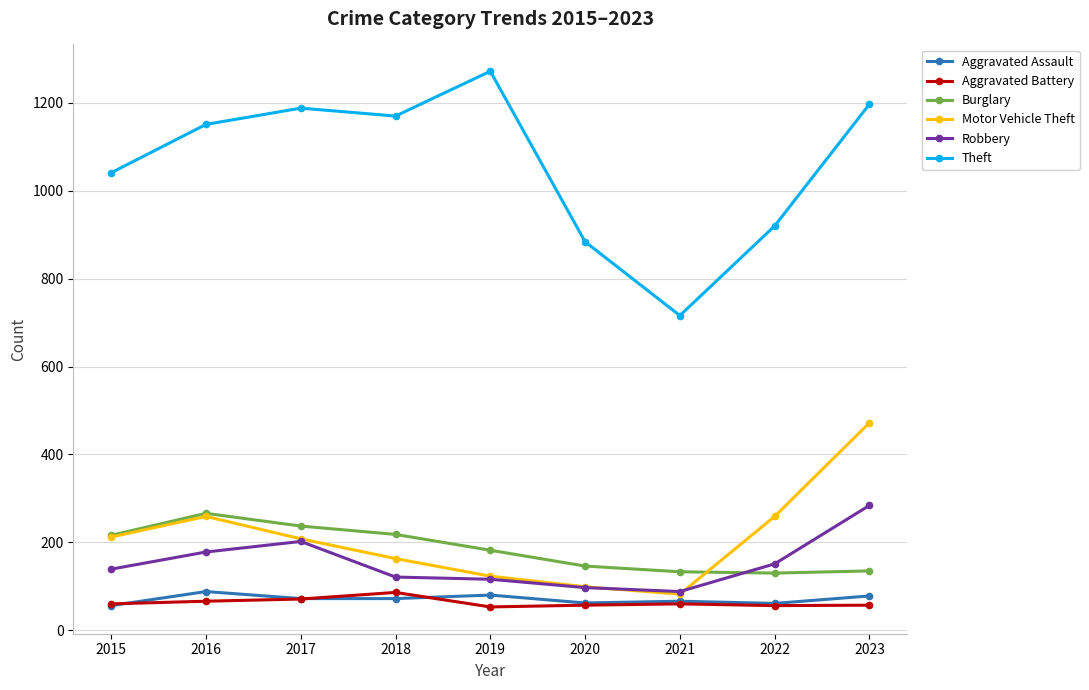

What is the value of the Aggravated Assault point at the 2nd from the left?

88